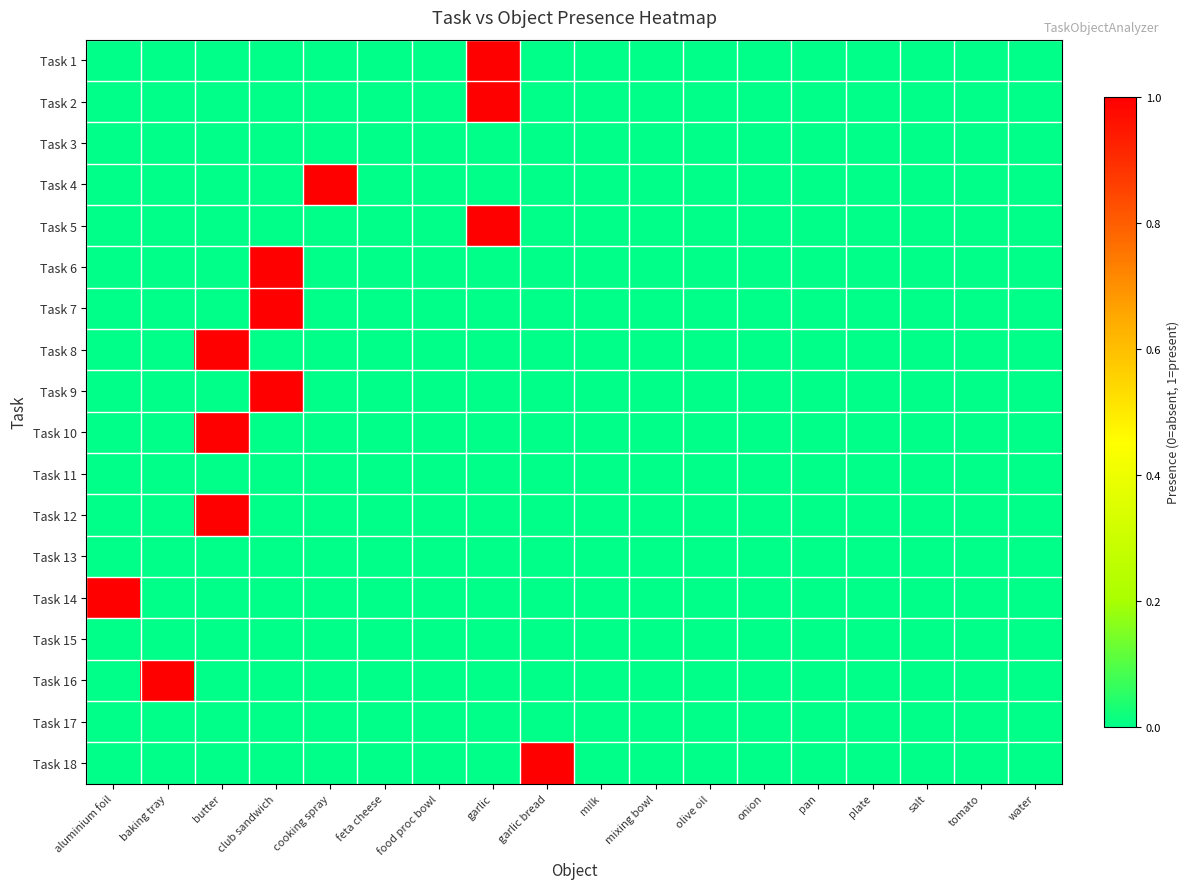

Count the number of categories in the chart.

18